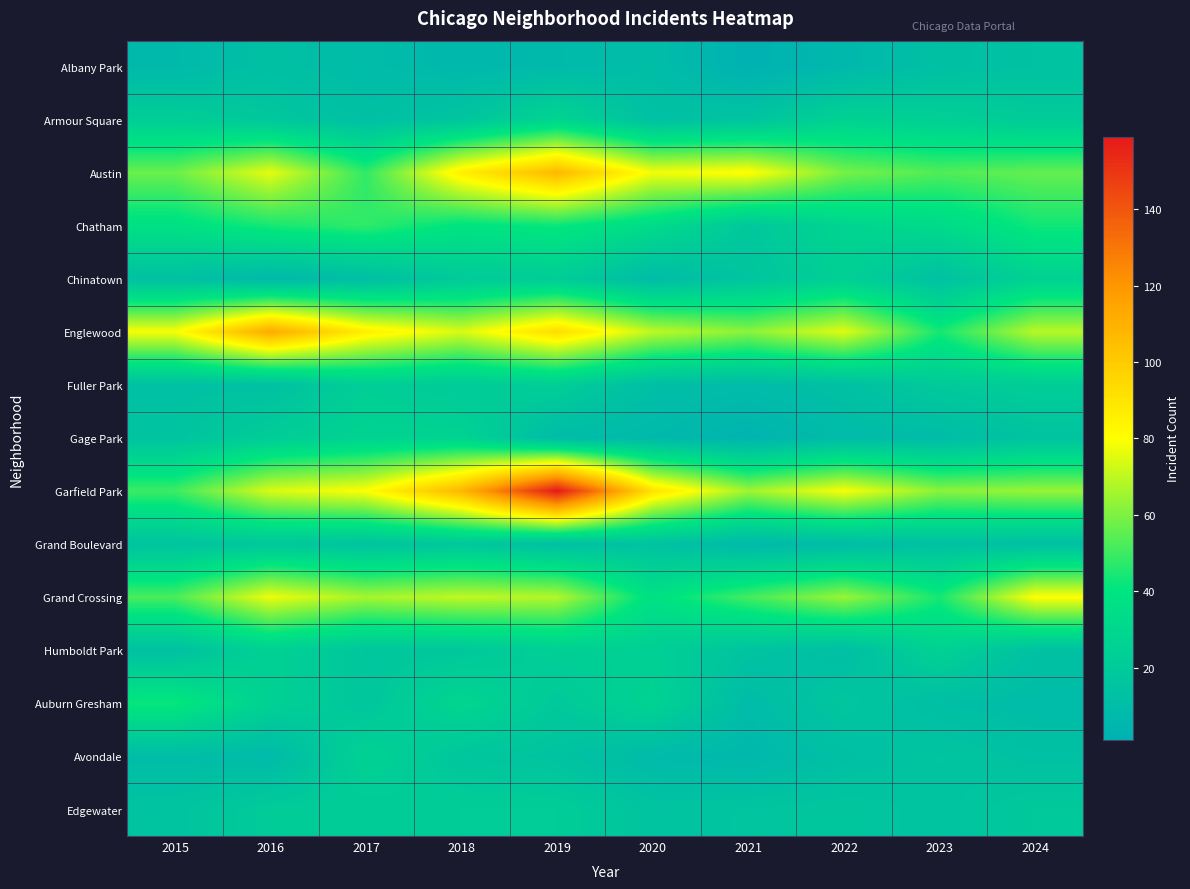

Count the number of categories in the chart.

10